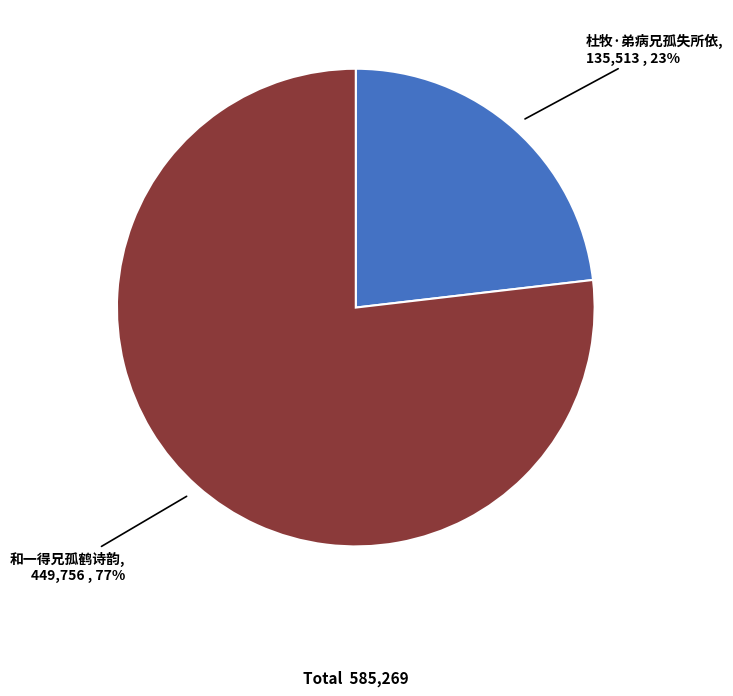

Which category has the biggest portion of the pie?

和一得兄孤鹤诗韵